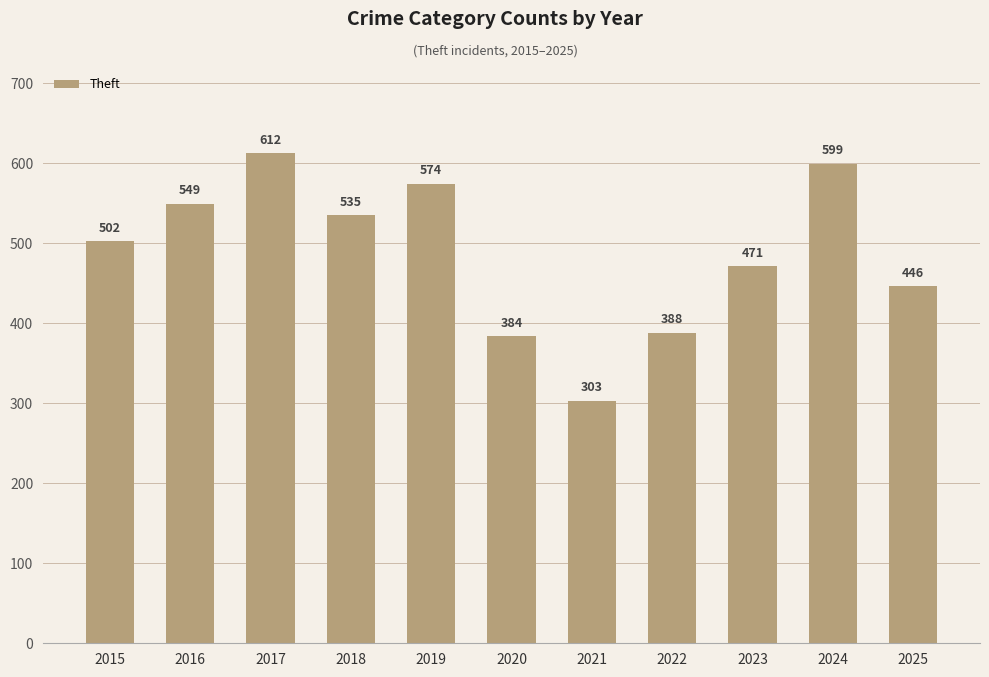

What is the minimum value shown in the chart?

303